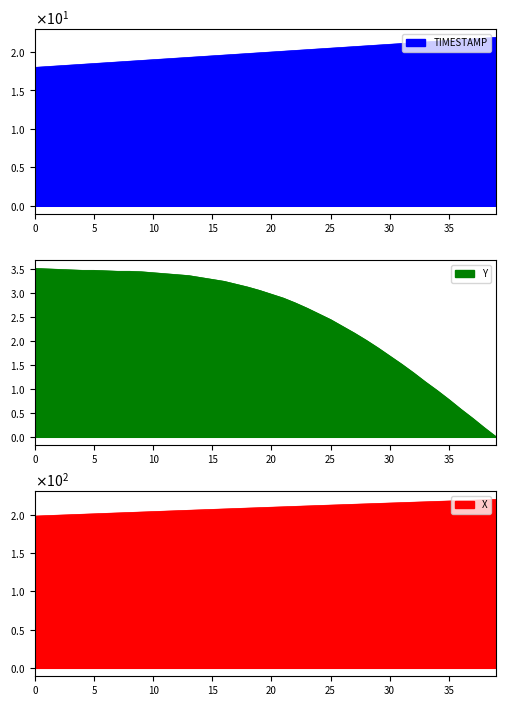

Which series changed the most between 0 and 14?

X